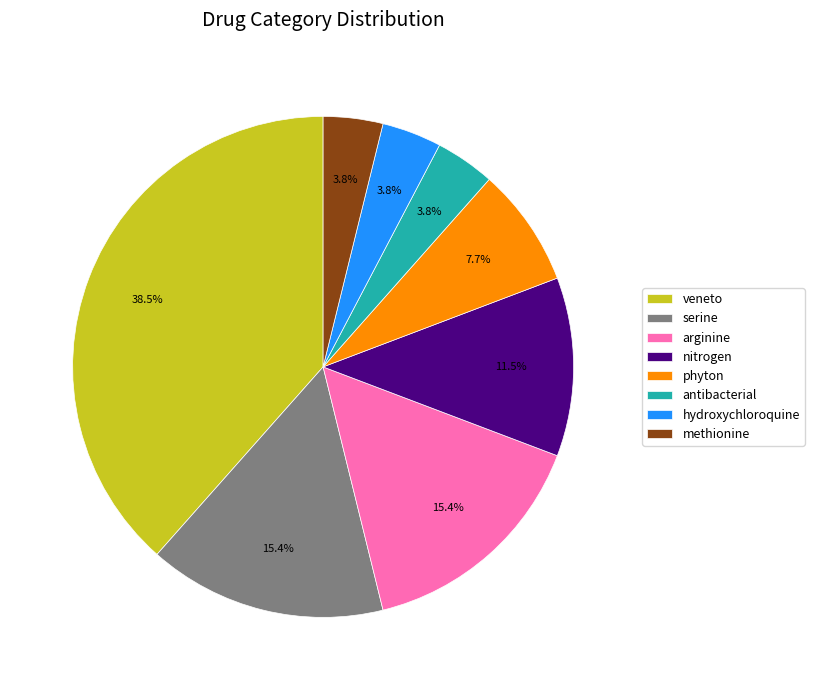

Count the number of slices in the pie.

8